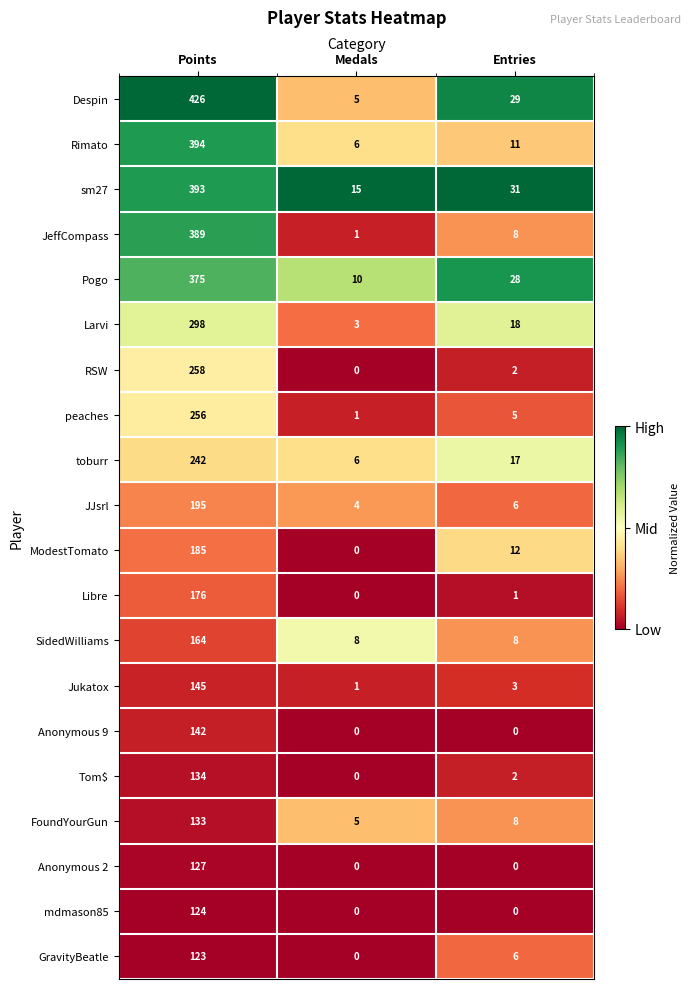

At which category is the sum across all series the highest?

Points